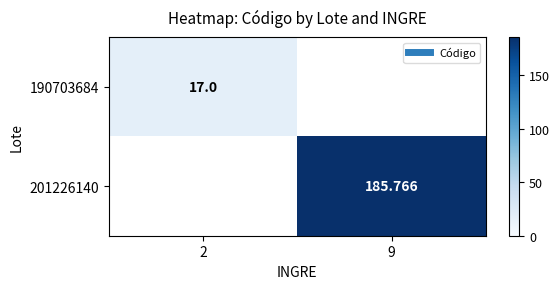

List the labels in order of 201226140 value, smallest first.

2, 9